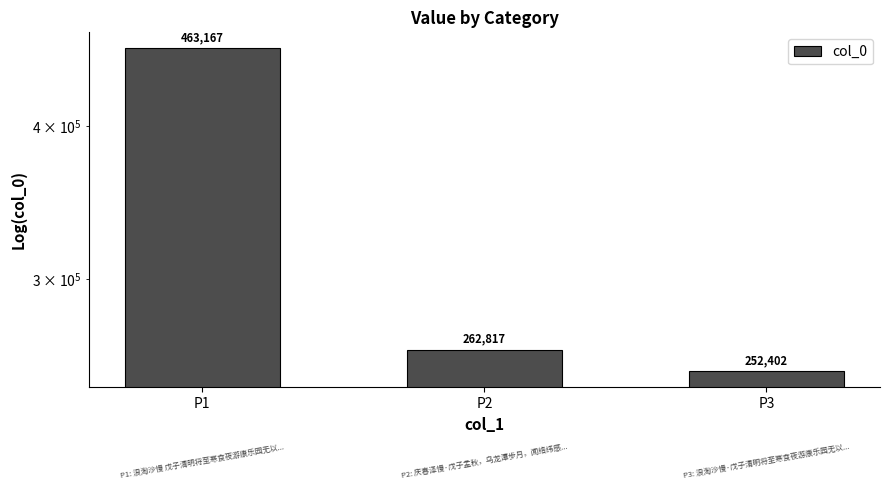

What is the change in value from P1 to P3?

-210765